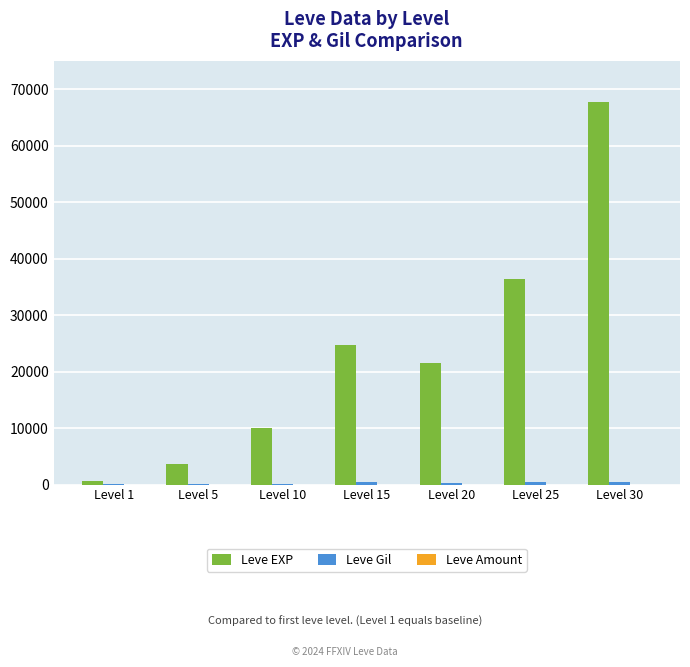

Between Level 1 and Level 10, which series saw the biggest shift?

Leve EXP